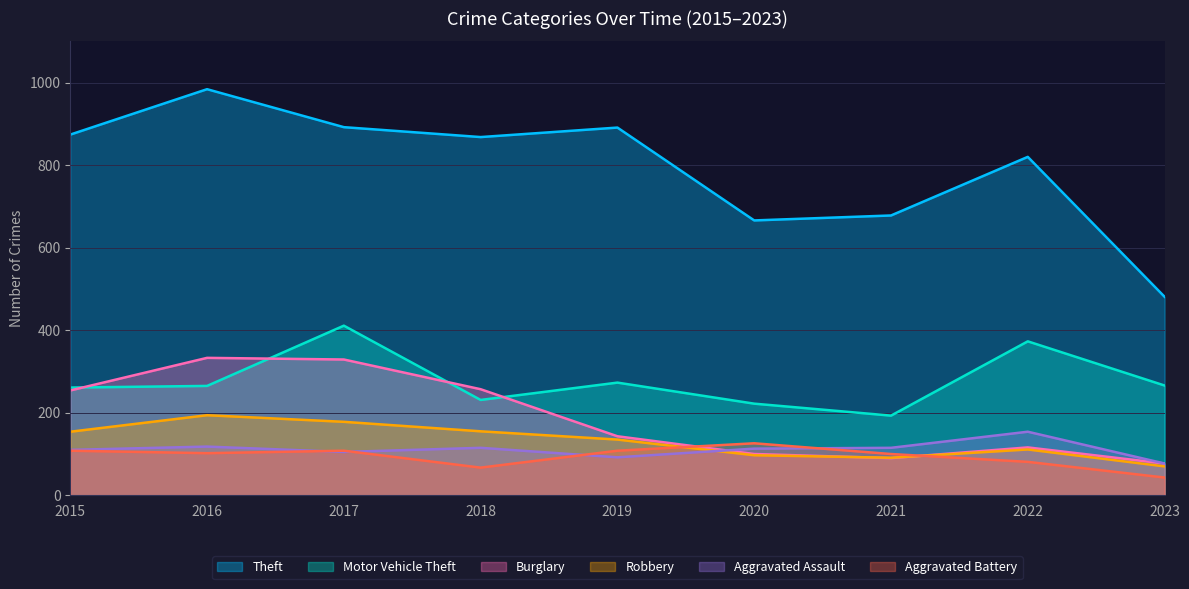

Which has a higher value, 2021 or 2019?

2019